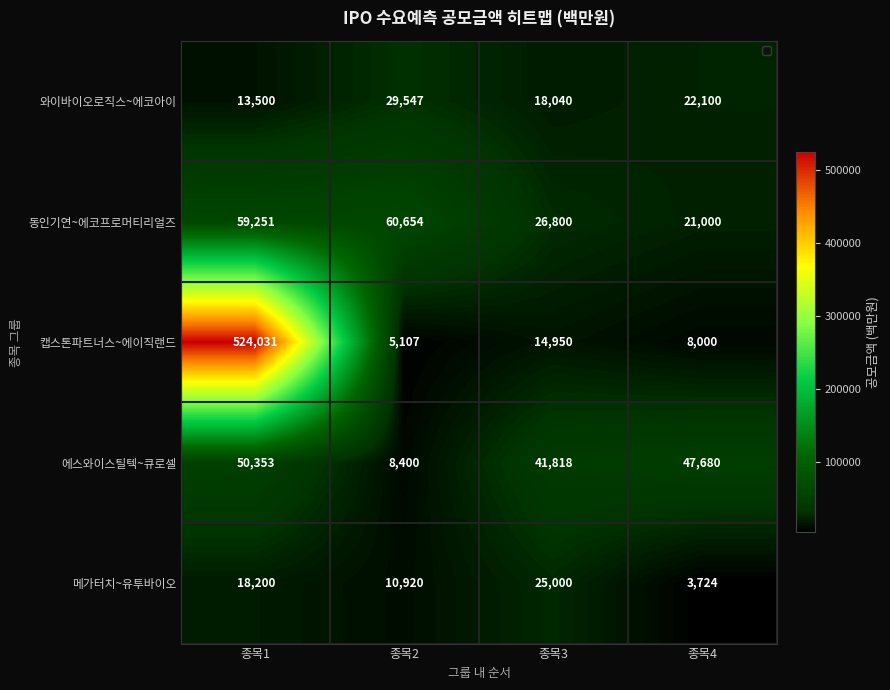

How many categories are shown in the chart?

4